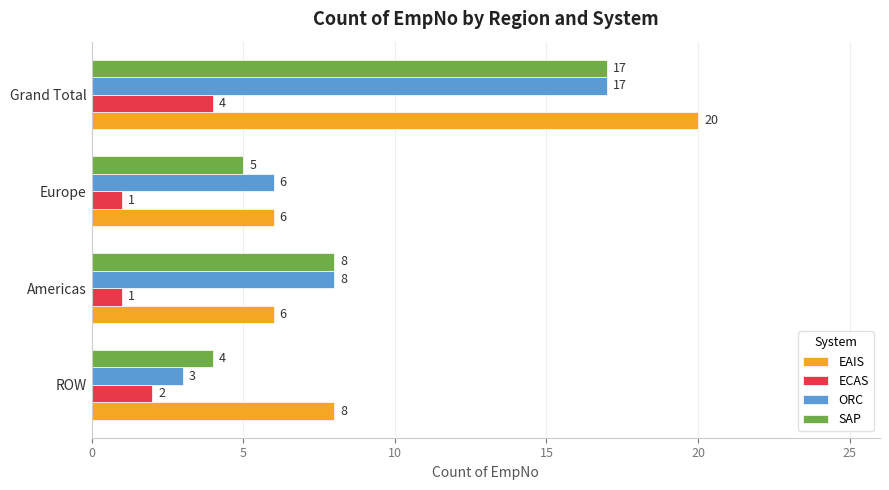

What is the sum of the SAP values at ROW and Europe?

9